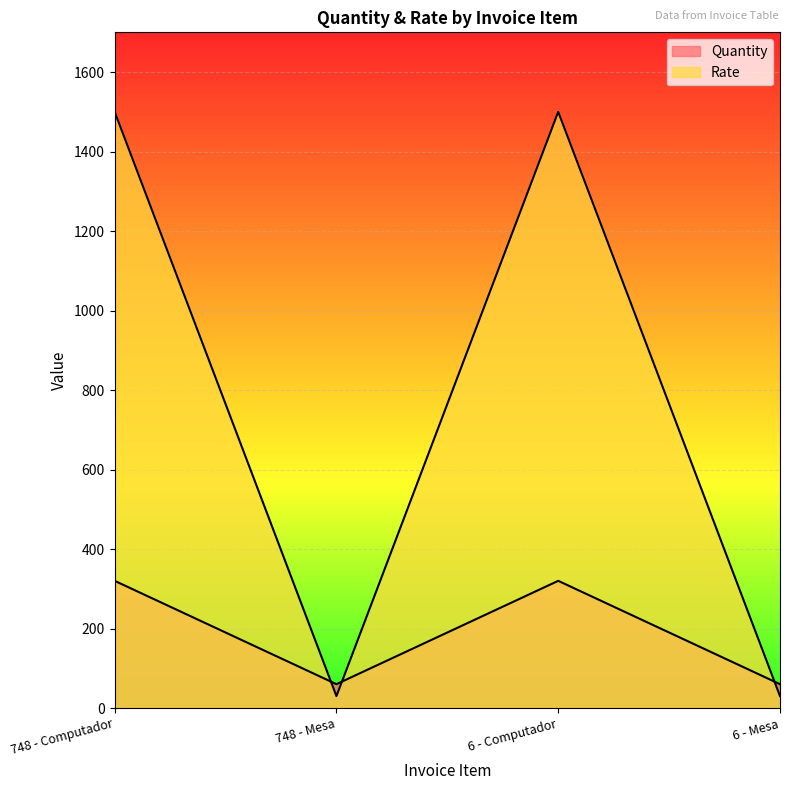

What is the maximum value for Rate?

1500